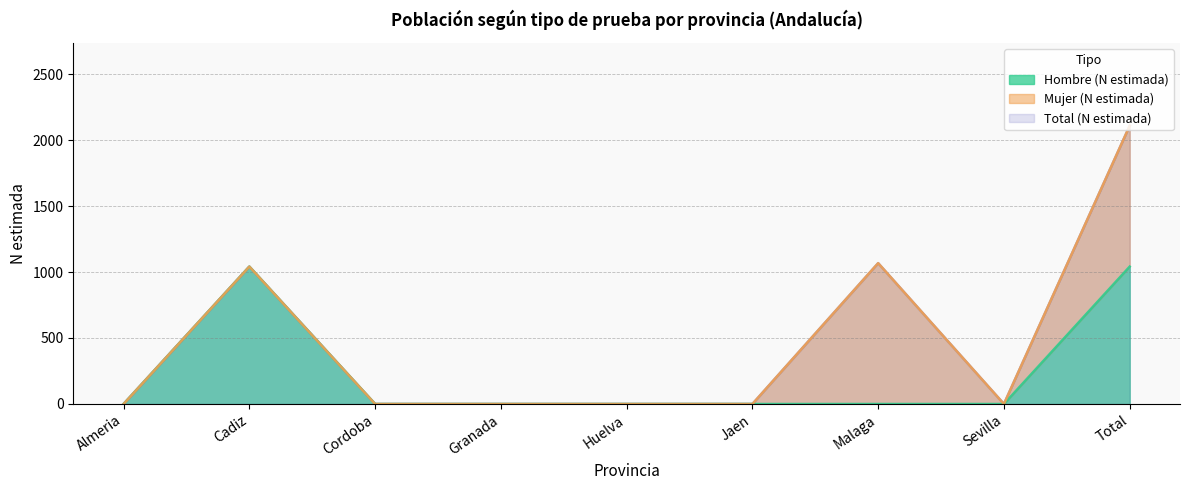

Rank the categories by Total (n muestra) value from lowest to highest.

Almeria, Cordoba, Granada, Huelva, Jaen, Sevilla, Cadiz, Malaga, Total